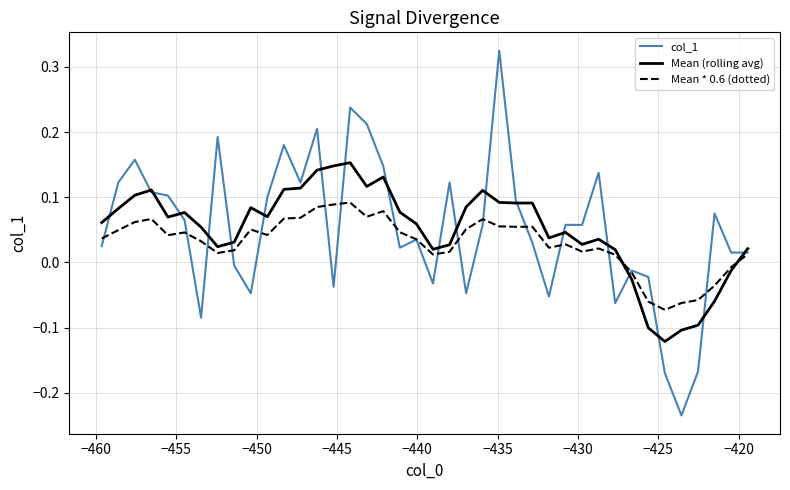

Rank the series by their maximum value, from lowest to highest.

Mean * 0.6 (dotted), Mean (rolling avg), col_1